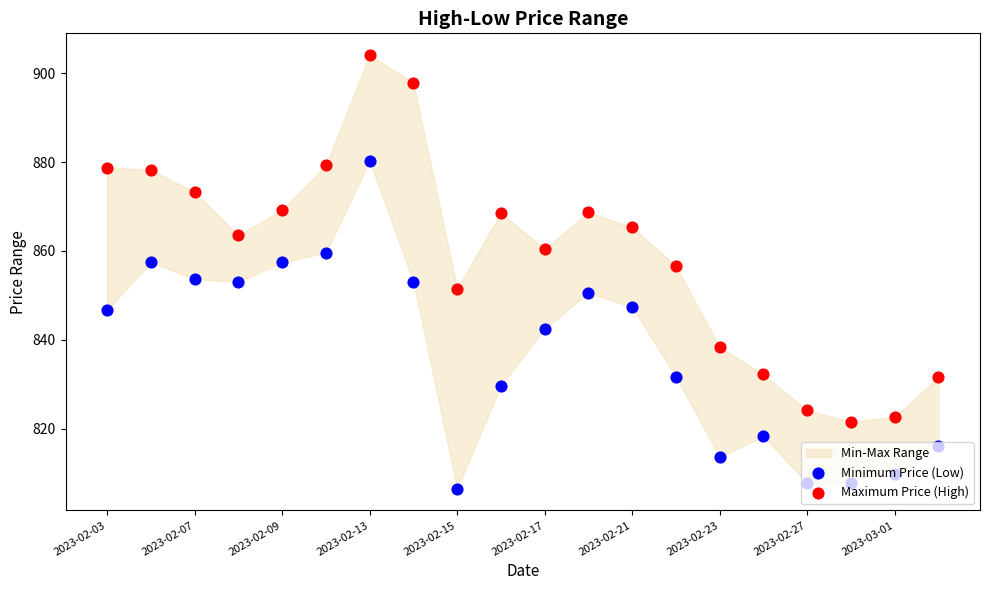

Which series contains the lowest Y value?

Minimum Price (Low)